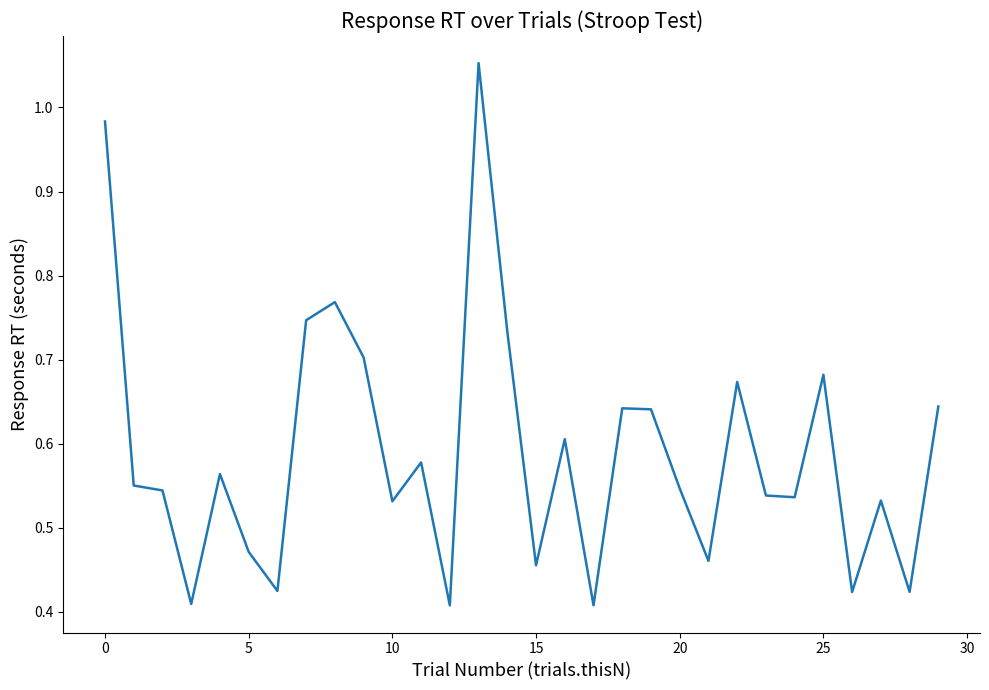

Is this an area chart (filled region under the line)?

No